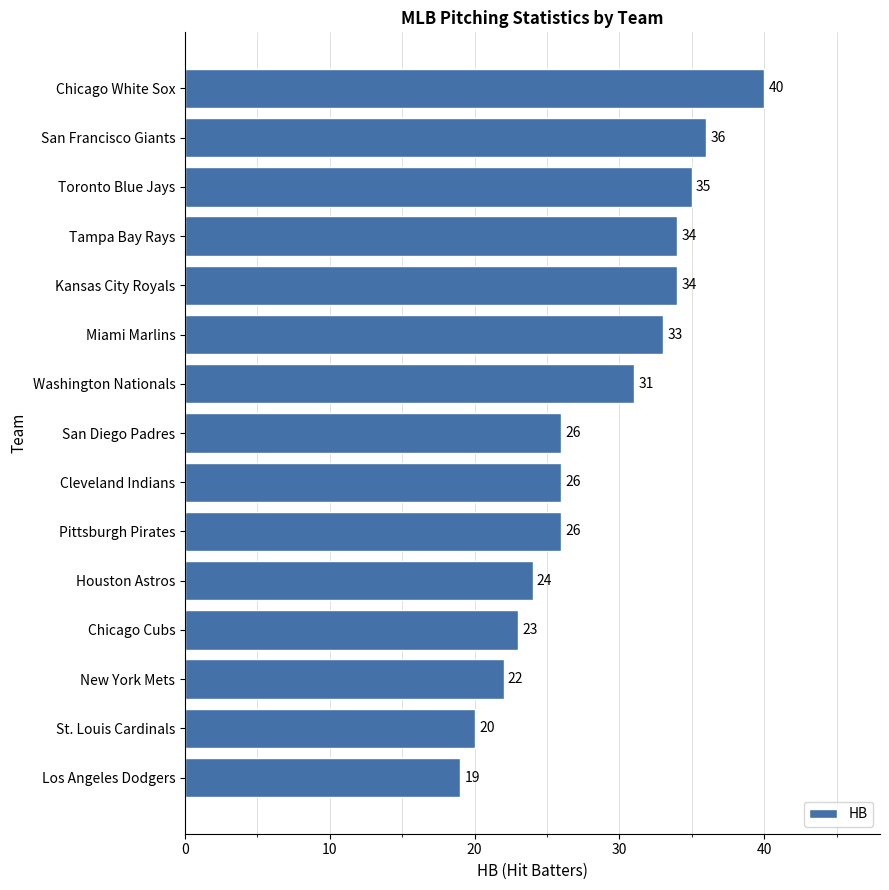

How many data points does each series have?

15